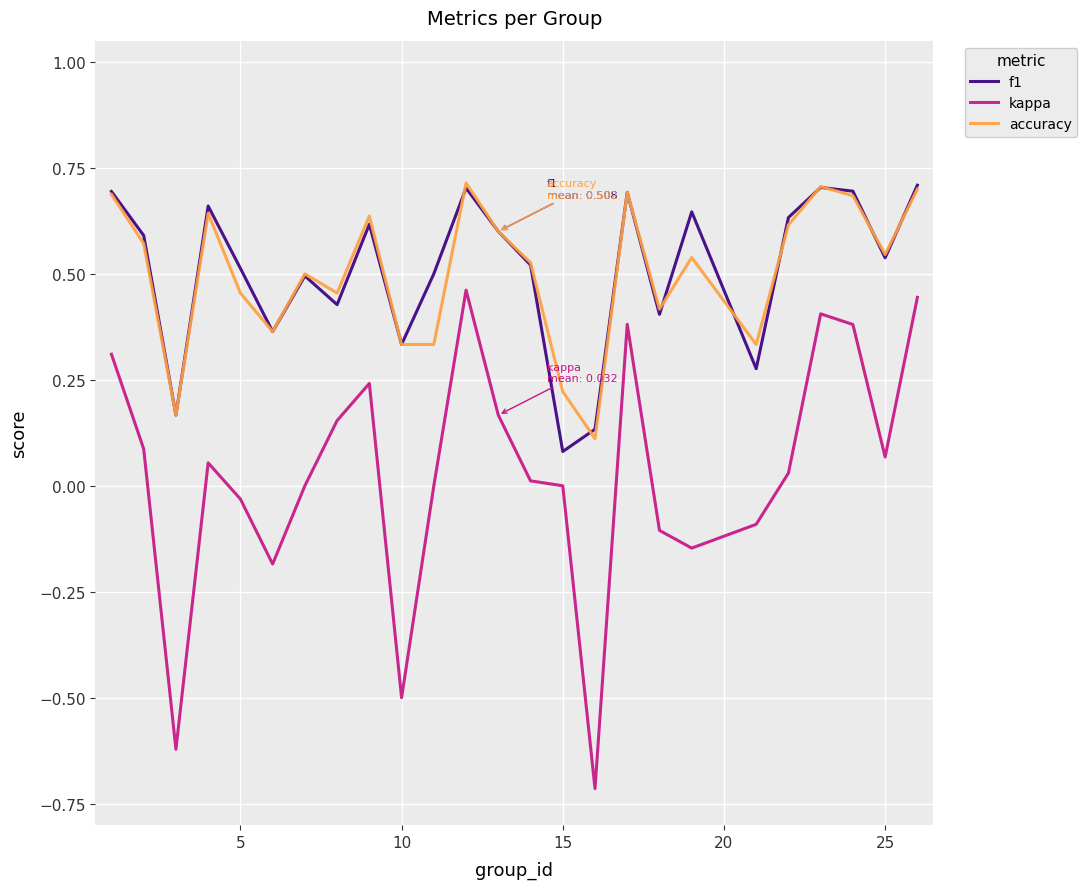

Which series has the widest spread of values?

kappa